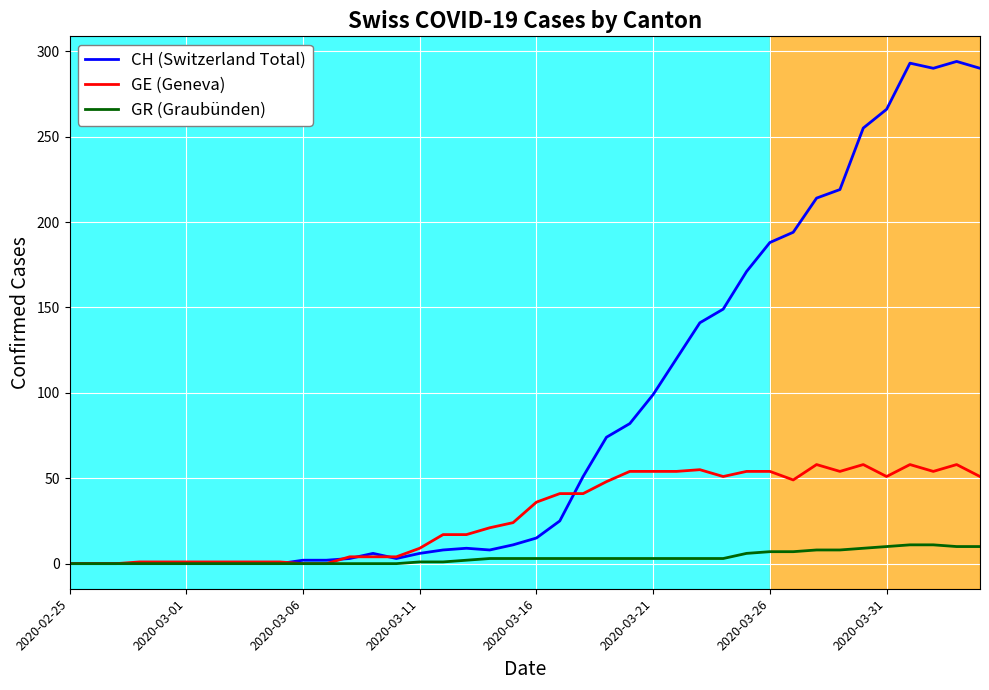

What is the difference between the second highest and second lowest values in the CH (Switzerland Total) series?

293